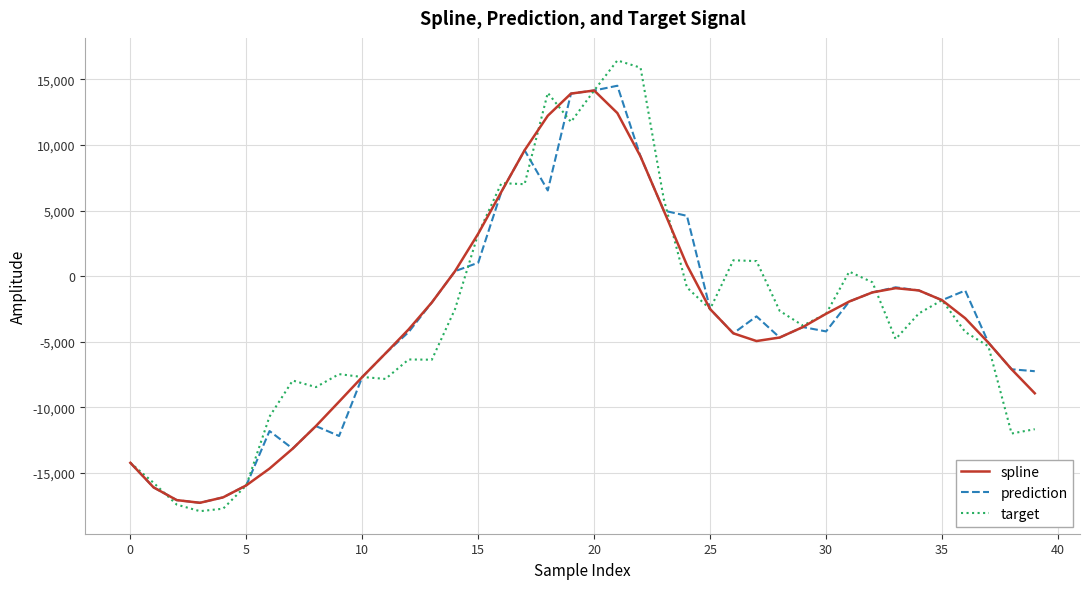

Which series has the largest range (max minus min)?

target